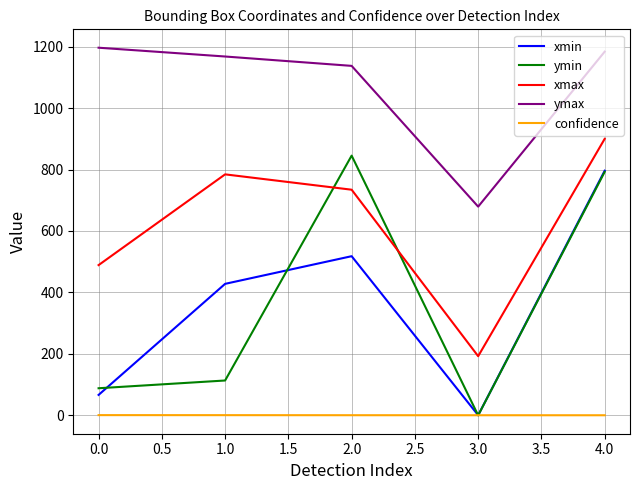

List the labels in order of xmax value, largest first.

4.0, 1.0, 2.0, 0.0, 3.0